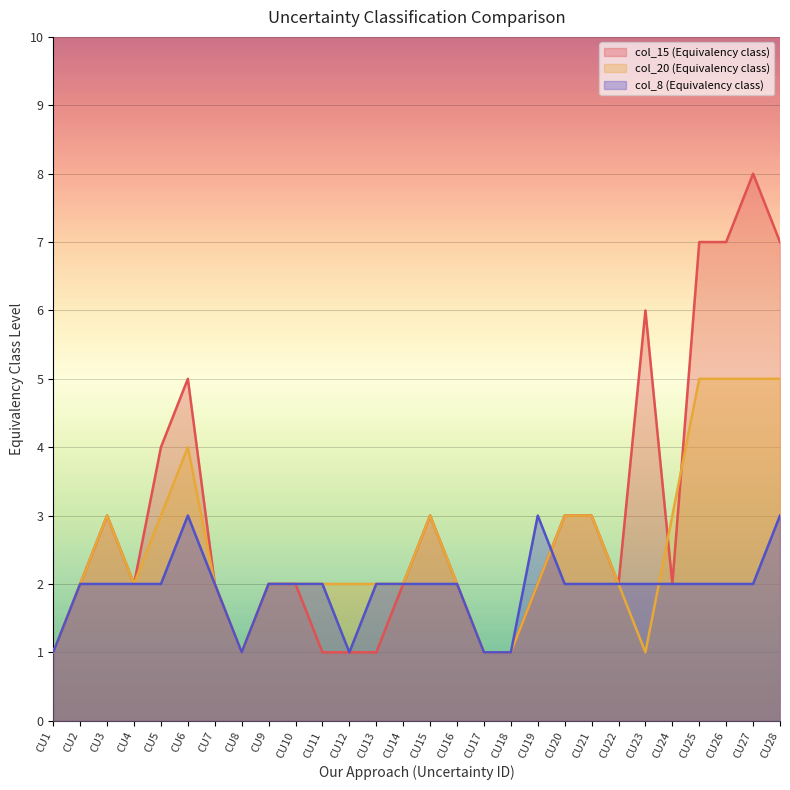

Reading left to right, extract all data points from this chart.

col_15 (Equivalency class): 1	2	3	2	4	5	2	1	2	2	1	1	1	2	3	2	1	1	2	3	3	2	6	2	7	7	8	7
col_20 (Equivalency class): 1	2	3	2	3	4	2	1	2	2	2	2	2	2	3	2	1	1	2	3	3	2	1	3	5	5	5	5
col_8 (Equivalency class): 1	2	2	2	2	3	2	1	2	2	2	1	2	2	2	2	1	1	3	2	2	2	2	2	2	2	2	3